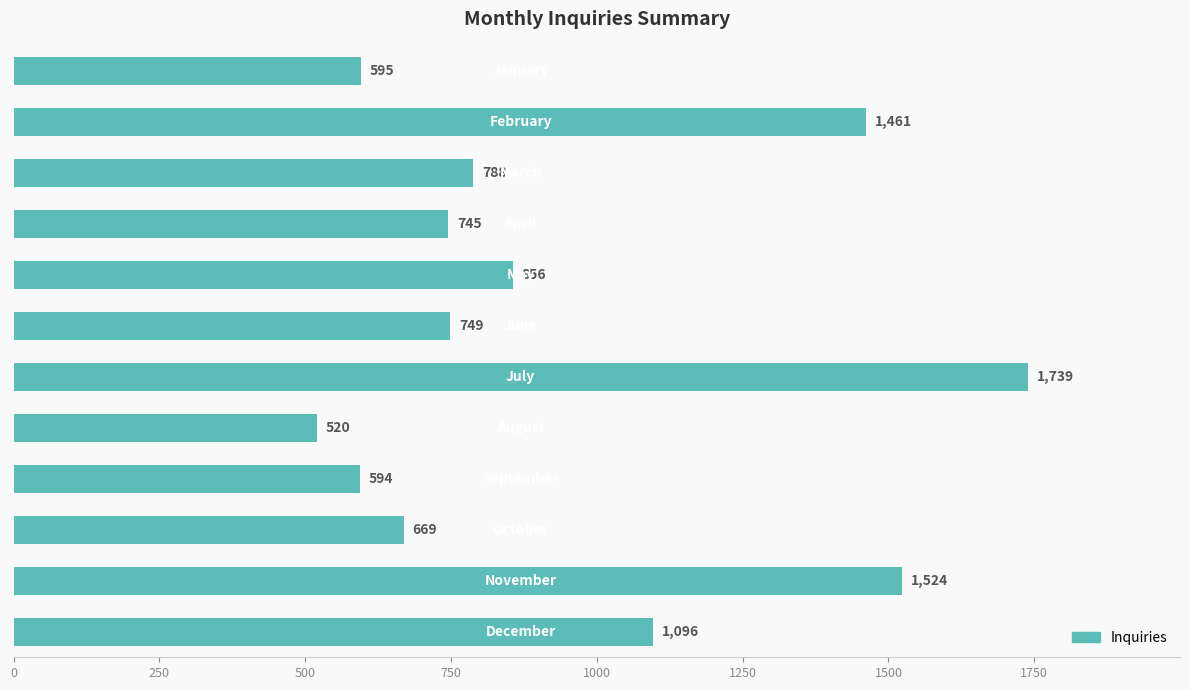

What is the maximum value shown in the chart?

1739